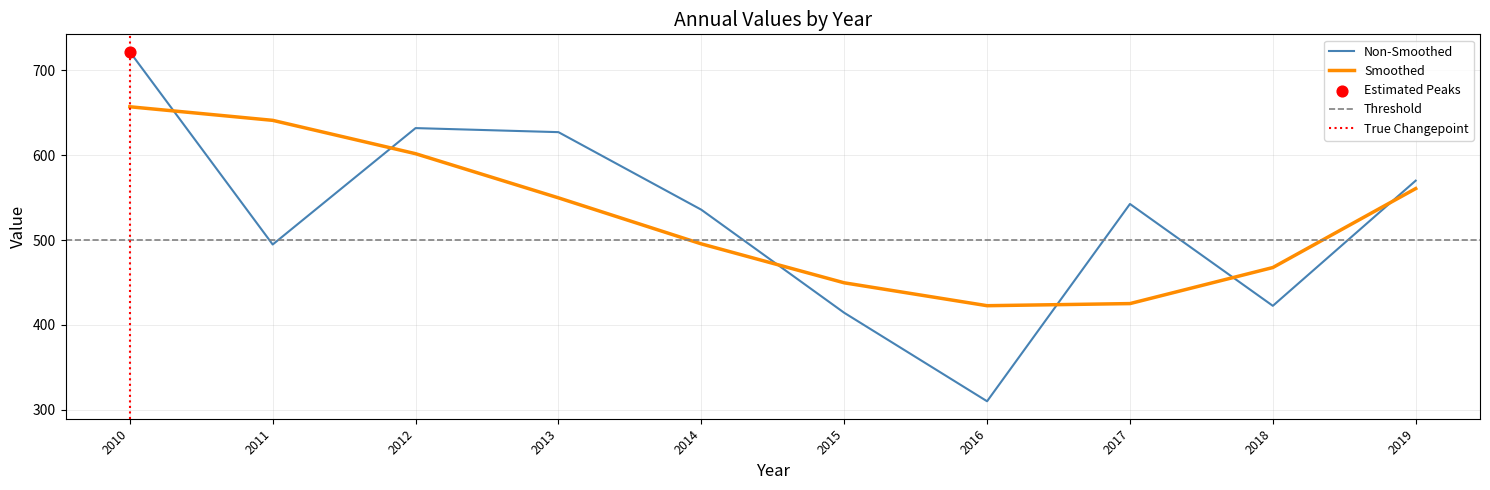

What is the highest value of the Smoothed series?

657.0